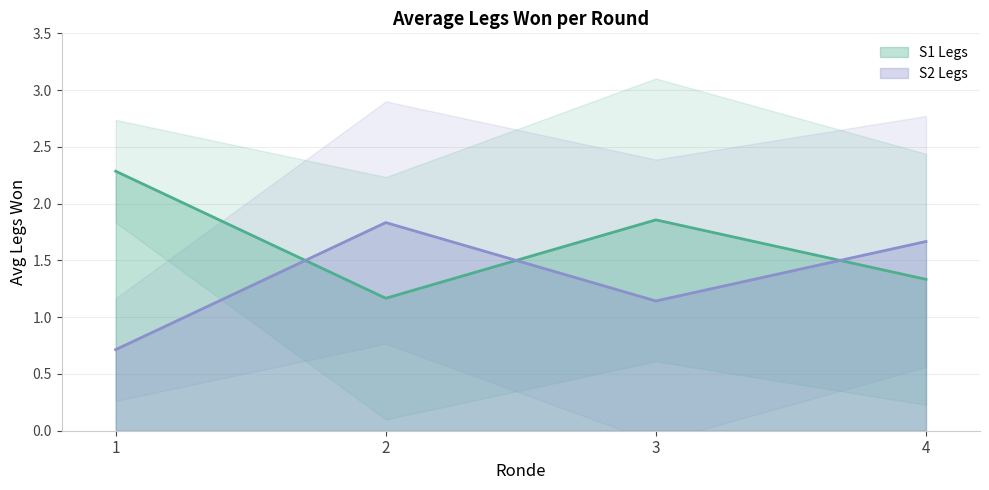

What is the sum of all S1 Legs values?

44